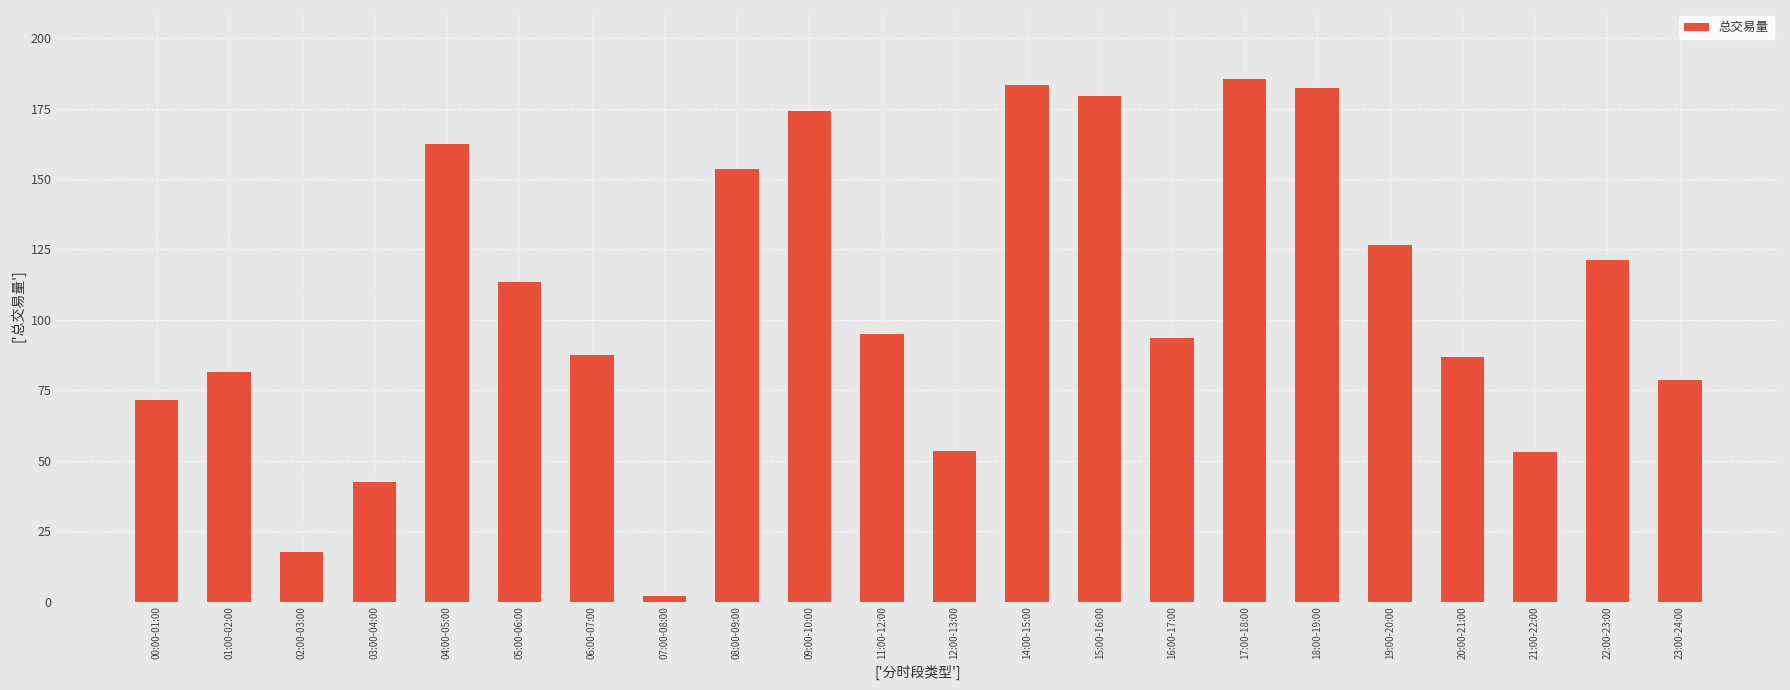

What is the label of the 21st bar from the right?

01:00-02:00